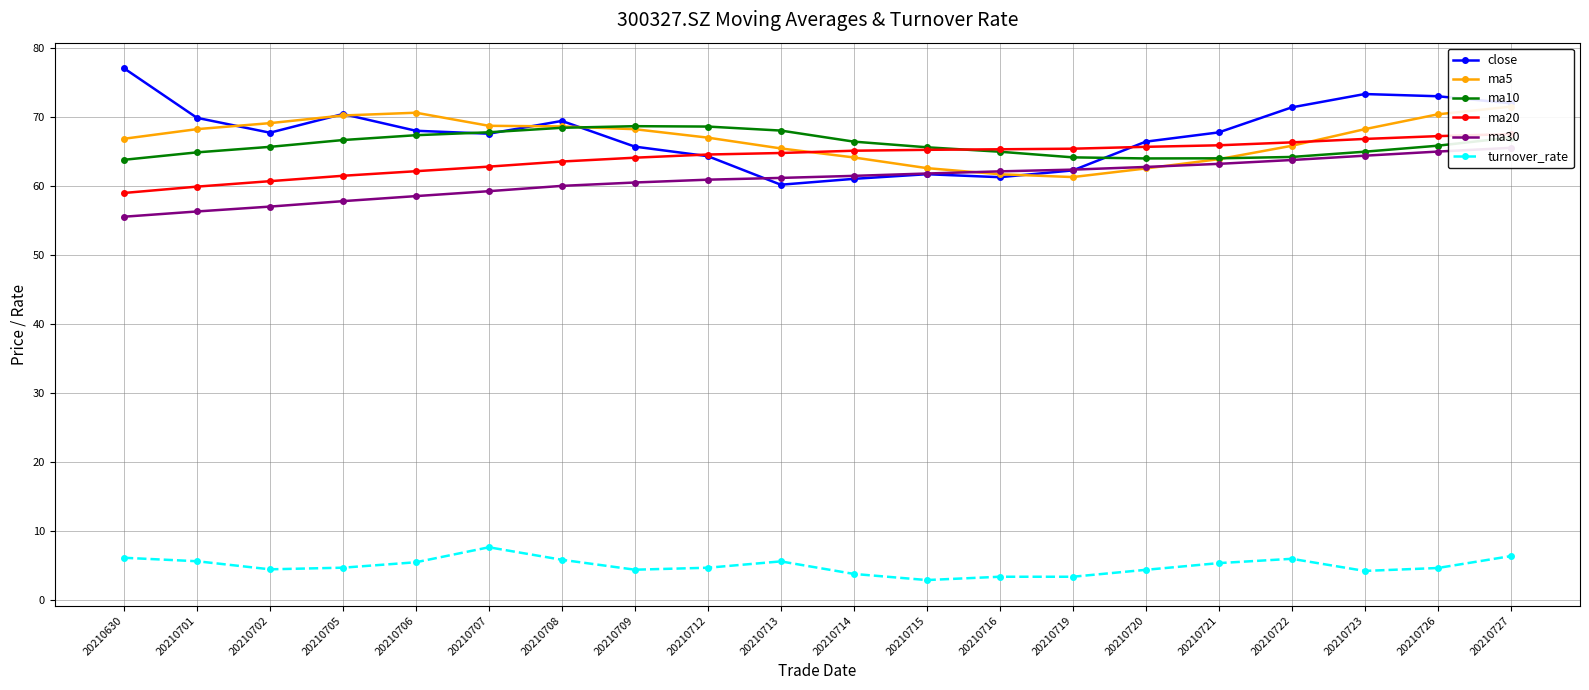

How many lines are shown in the chart?

6